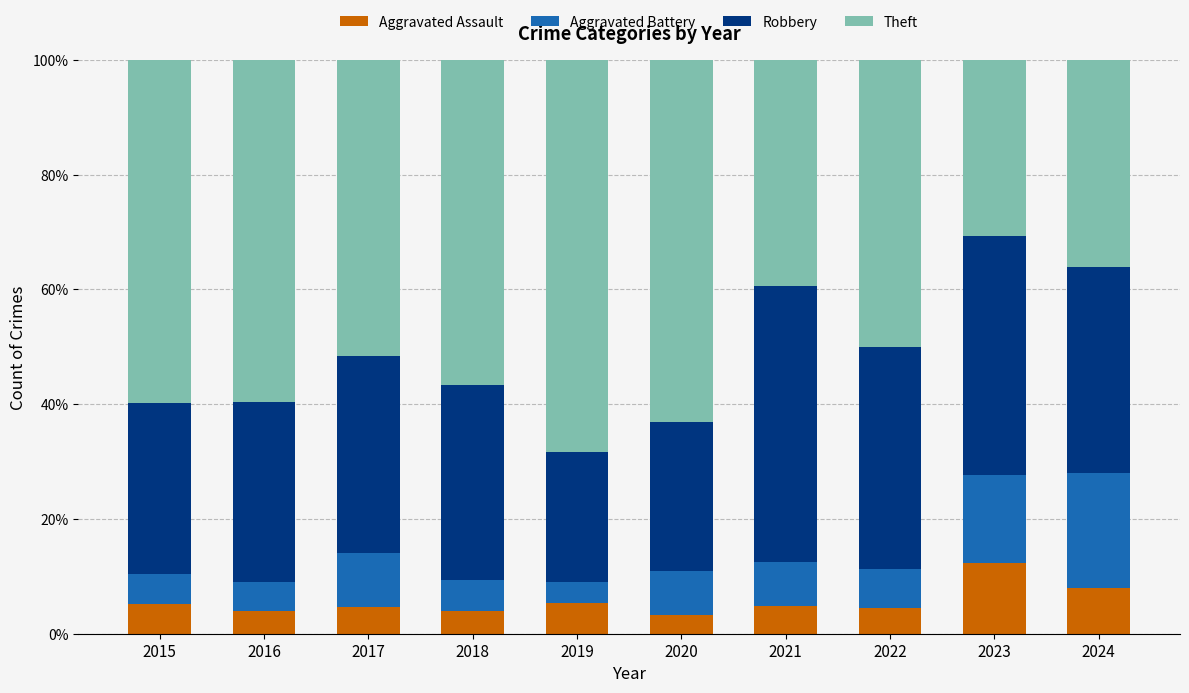

What is the total value across all series at 2024?

100.0